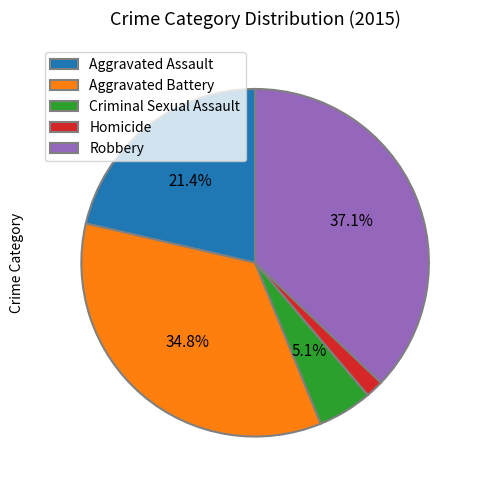

What is the smallest slice in the pie chart?

Homicide